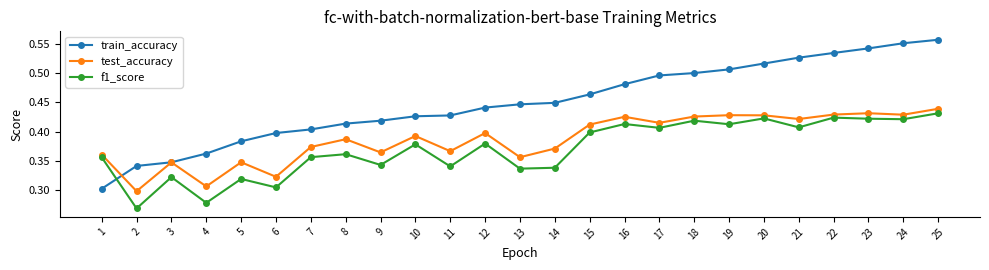

At which label does f1_score reach its peak?

25